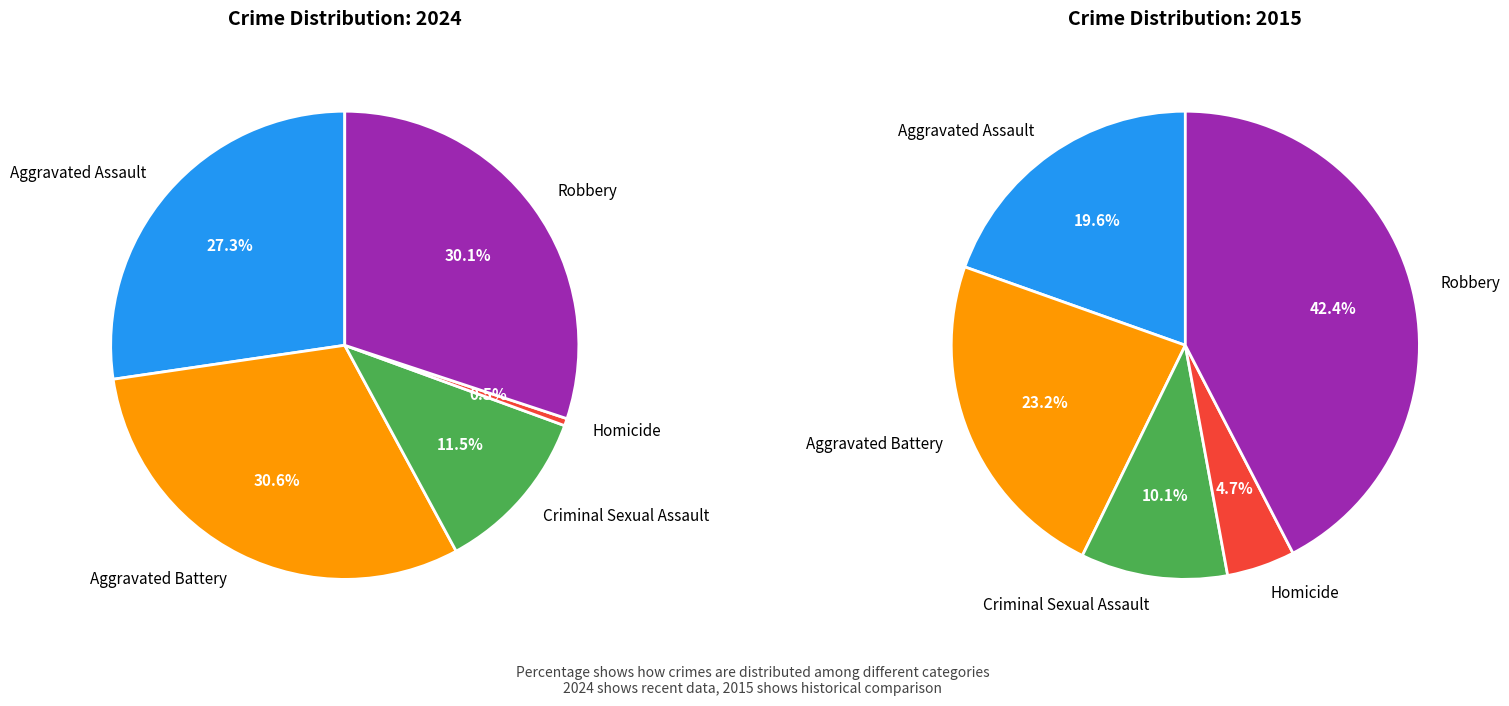

True or false: Aggravated Battery accounts for 37% of the total.

False